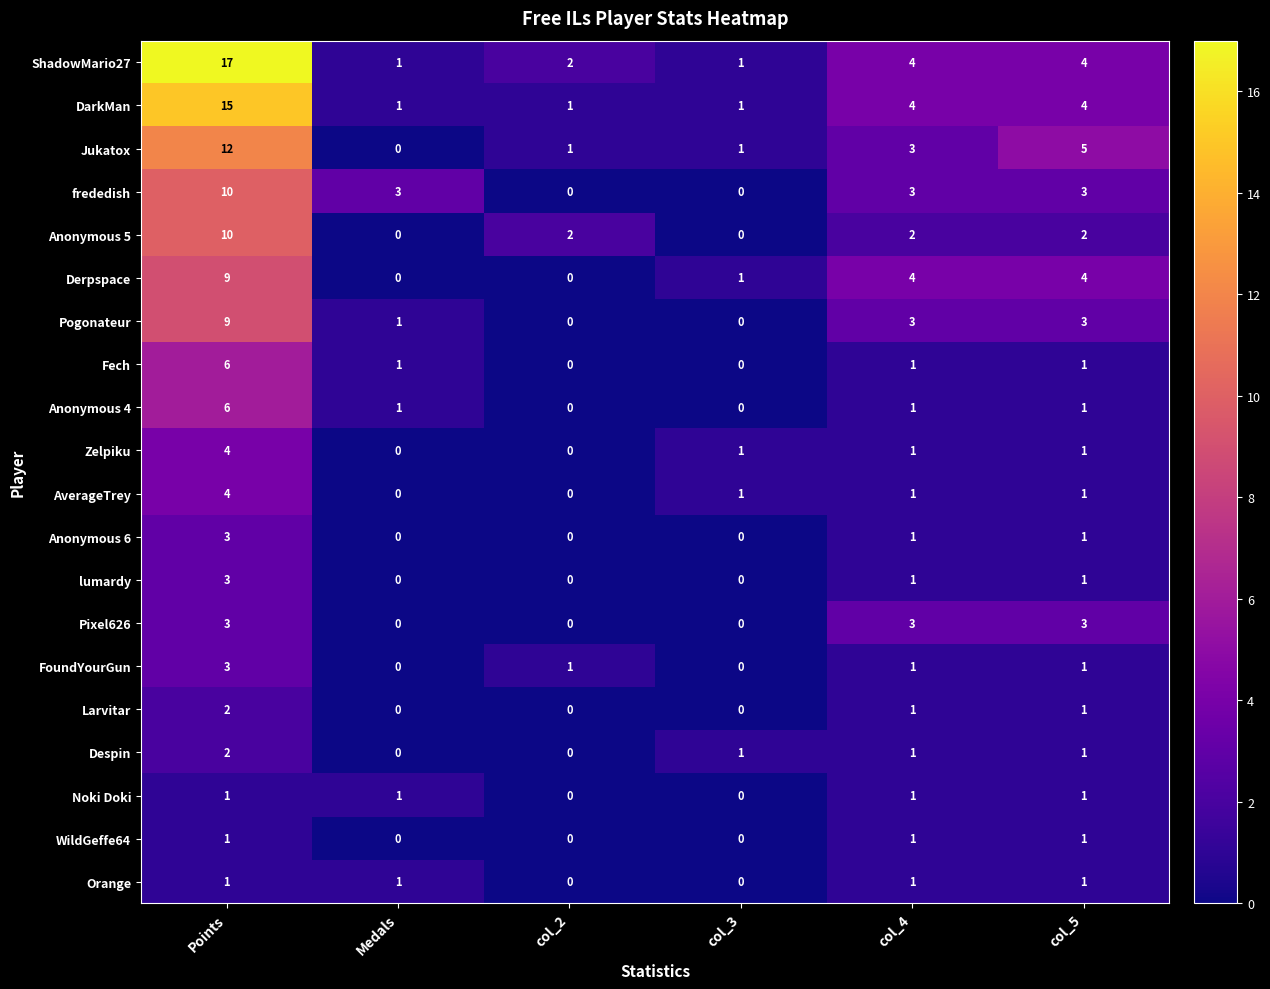

At which label does Derpspace reach its peak?

Points